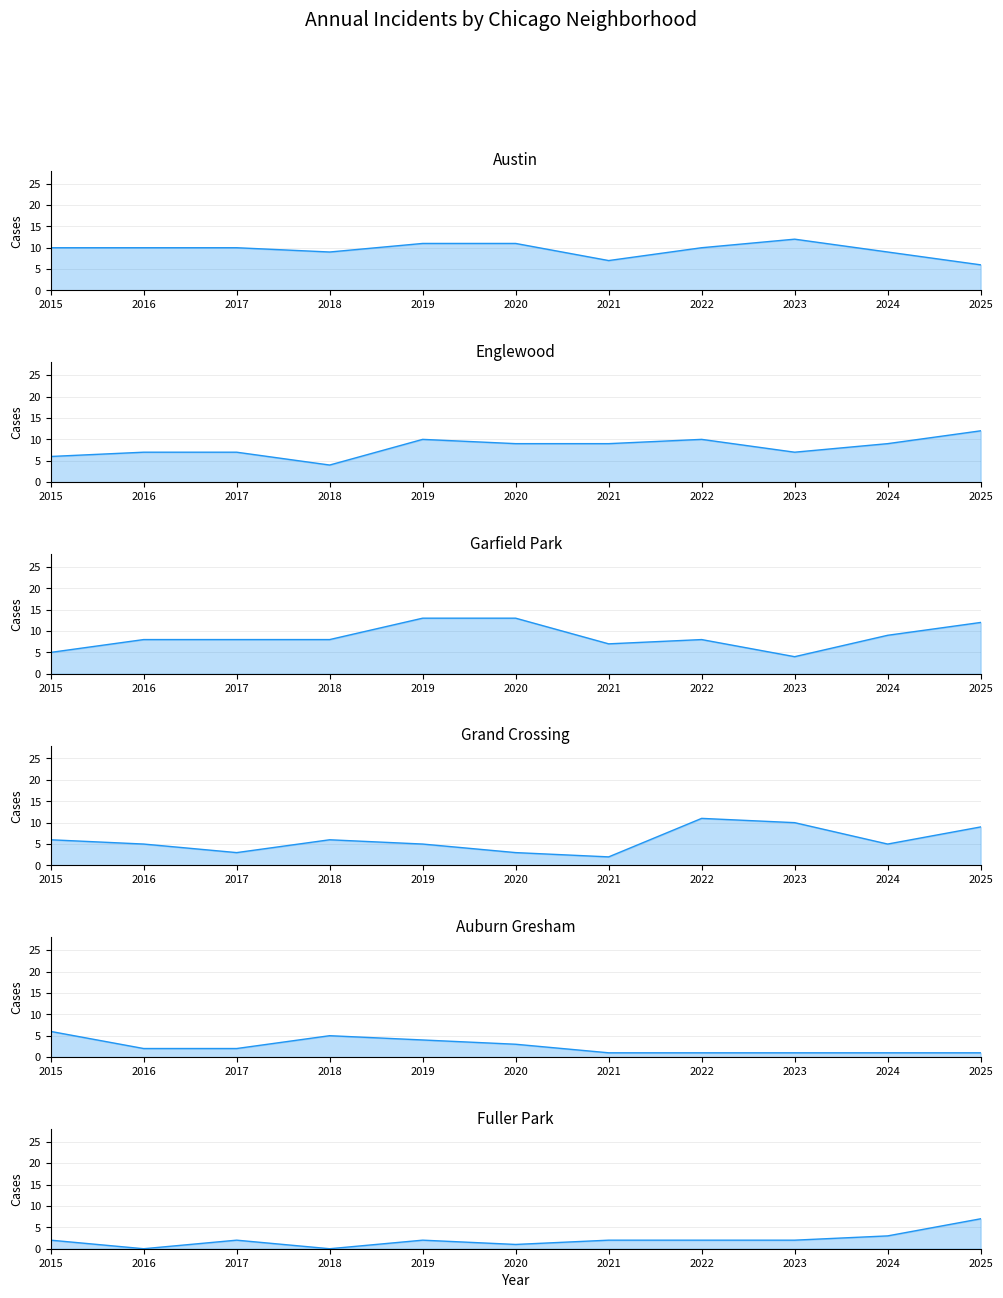

How many data points in Austin are less than 10?

4